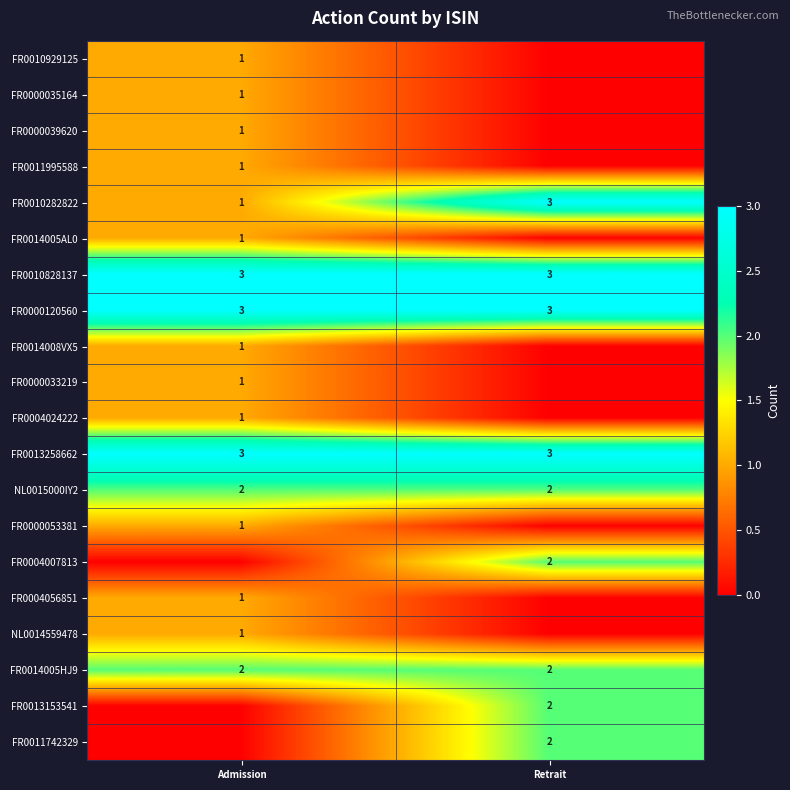

The FR0000120560 series shows 5 at Admission. True or false?

False